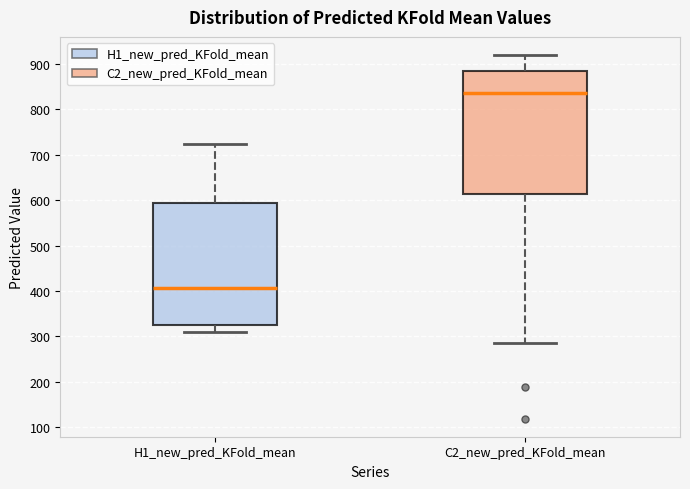

Reading left to right, transcribe this box plot: for each box, give where its median line is, the range the box spans, and where its two whiskers end, as read against the y-axis. The values are not printed on the chart, so give them approximately, as read against the axis.

H1_new_pred_KFold_mean: median 410, box 320 to 590, whiskers 310 to 720
C2_new_pred_KFold_mean: median 840, box 610 to 890, whiskers 290 to 920